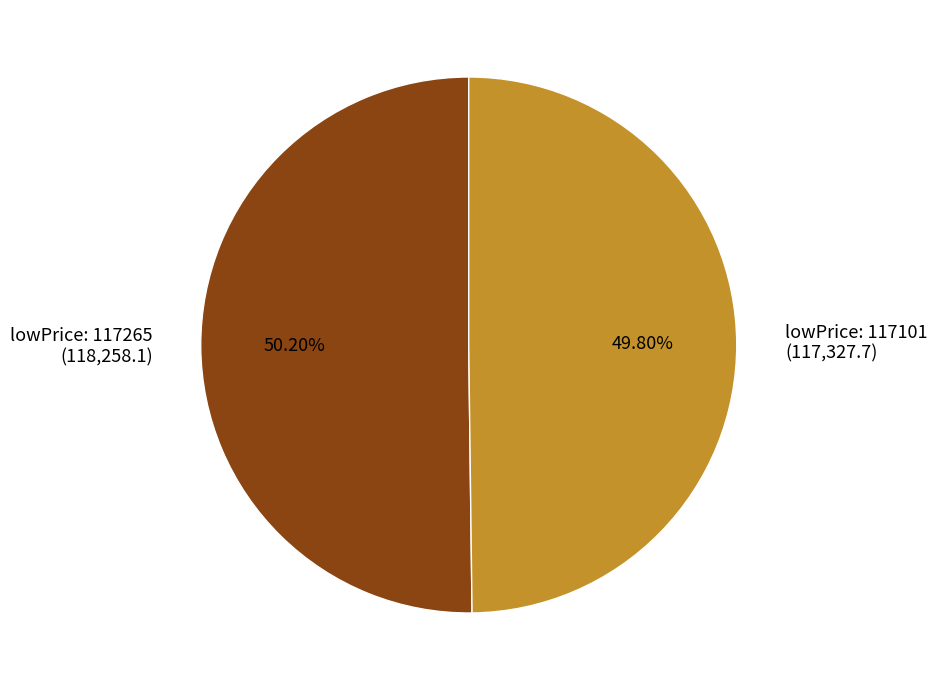

Count the number of slices in the pie.

2